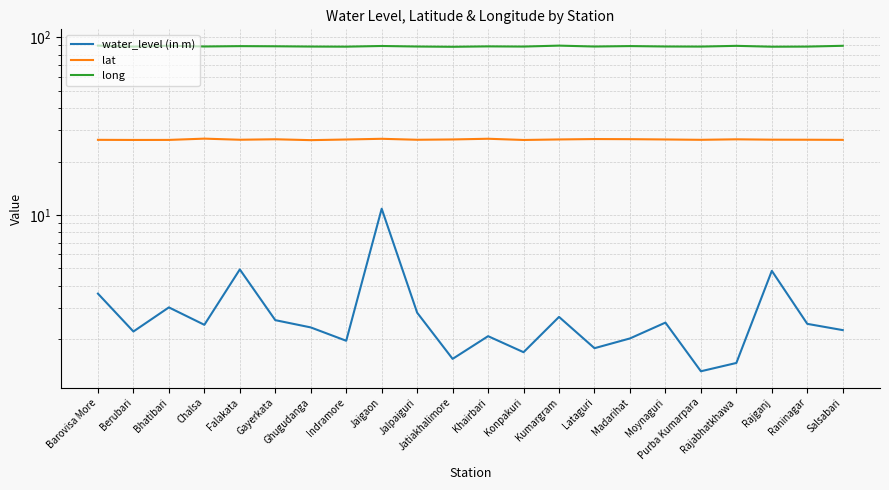

What are all the series names shown in the legend?

water_level (in m), lat, long